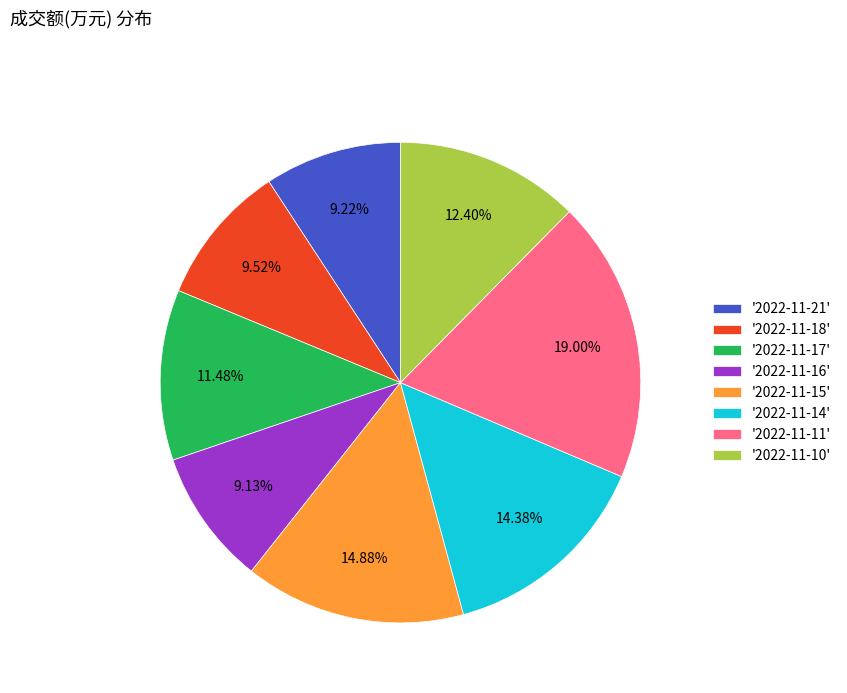

Is there any slice that represents more than half of the pie?

No